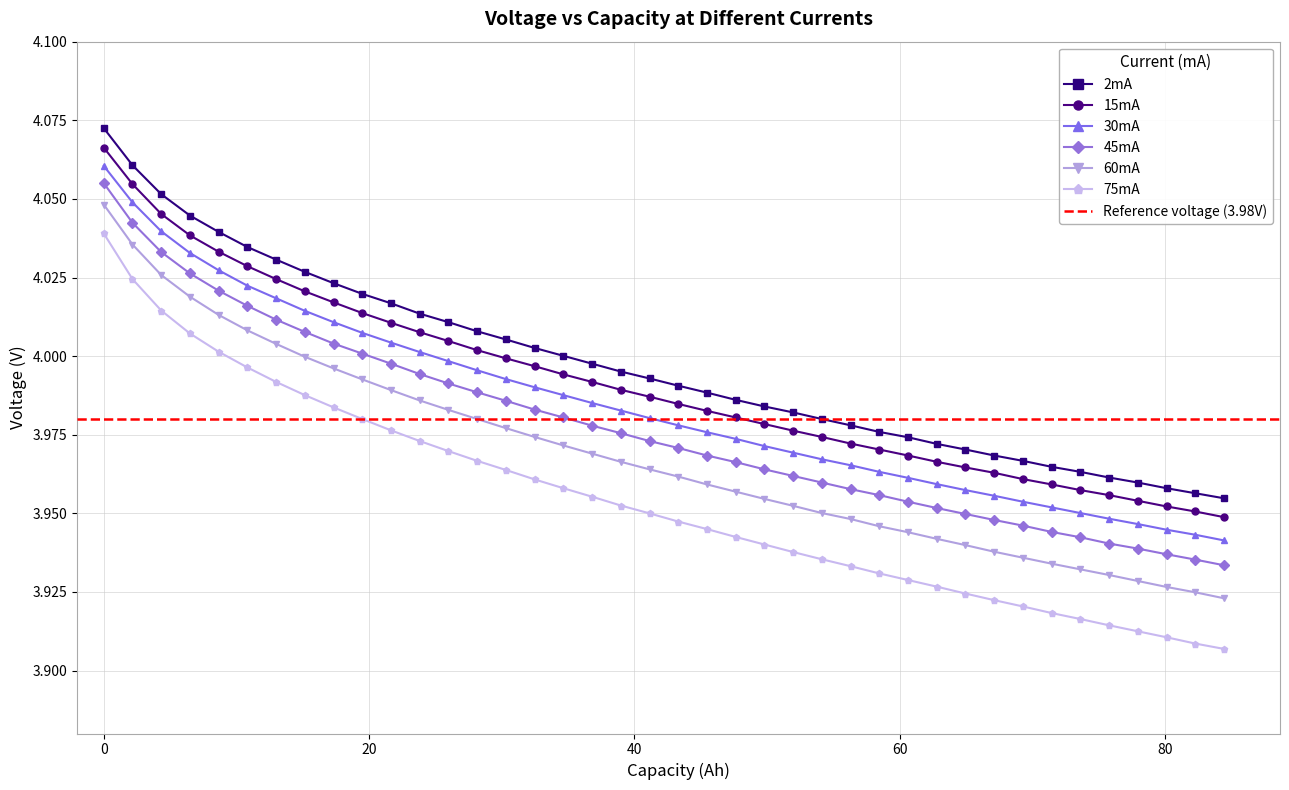

How many lines are shown in the chart?

6